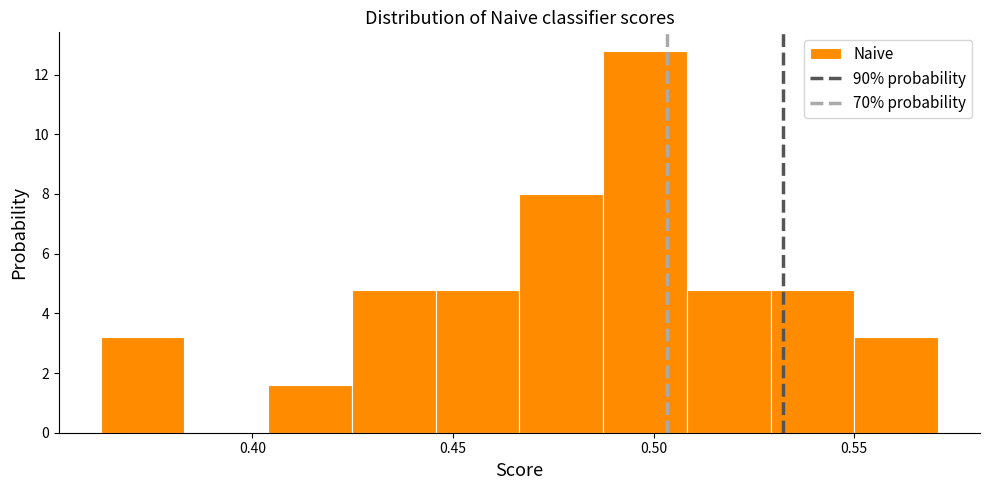

What is the height of the bar covering 0.425 to 0.445 on the x-axis? Neither the bar edges nor the heights are printed on the chart, so give them approximately, as read against the axes.

4.8